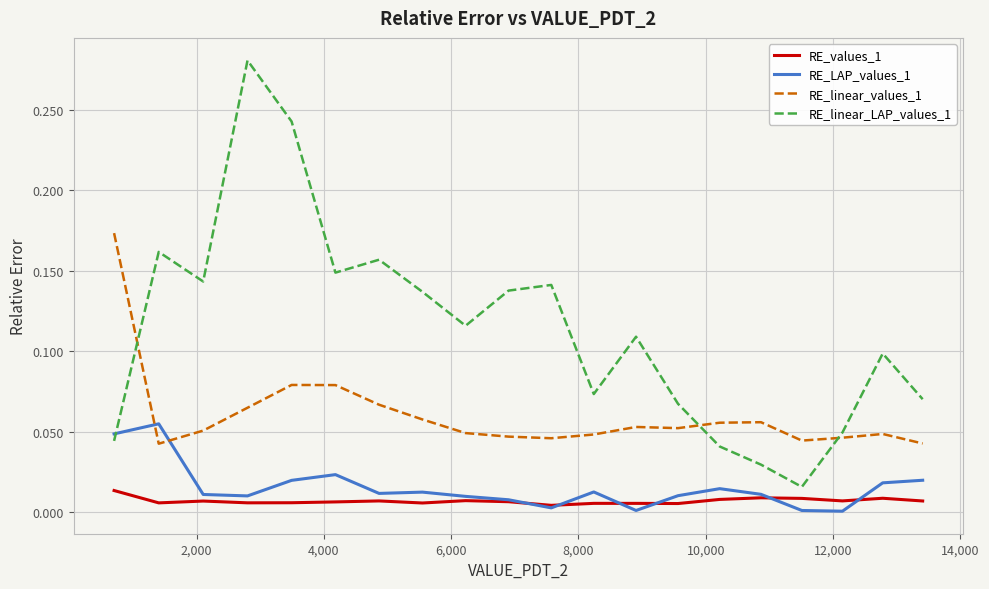

What are all the series names shown in the legend?

RE_values_1, RE_LAP_values_1, RE_linear_values_1, RE_linear_LAP_values_1